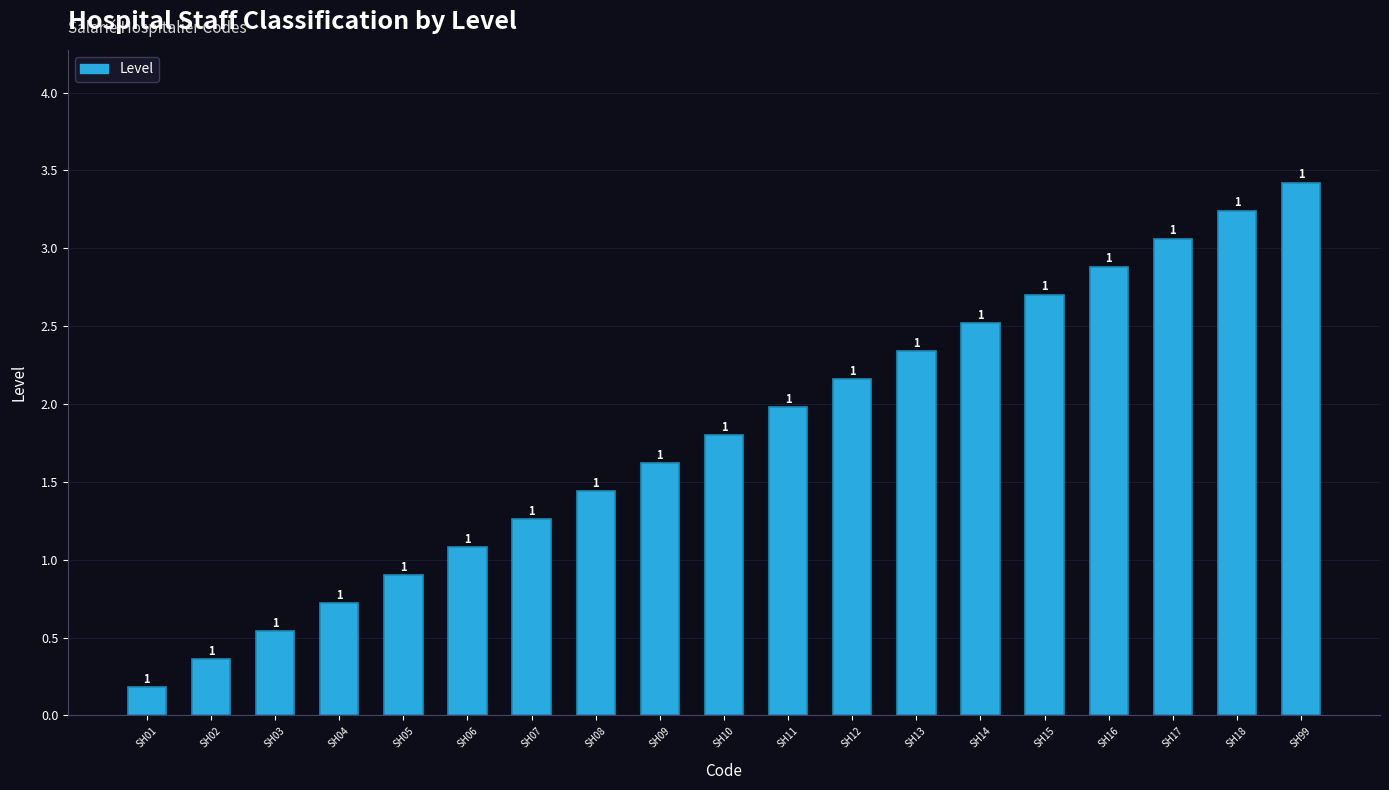

Are the bars horizontal?

No